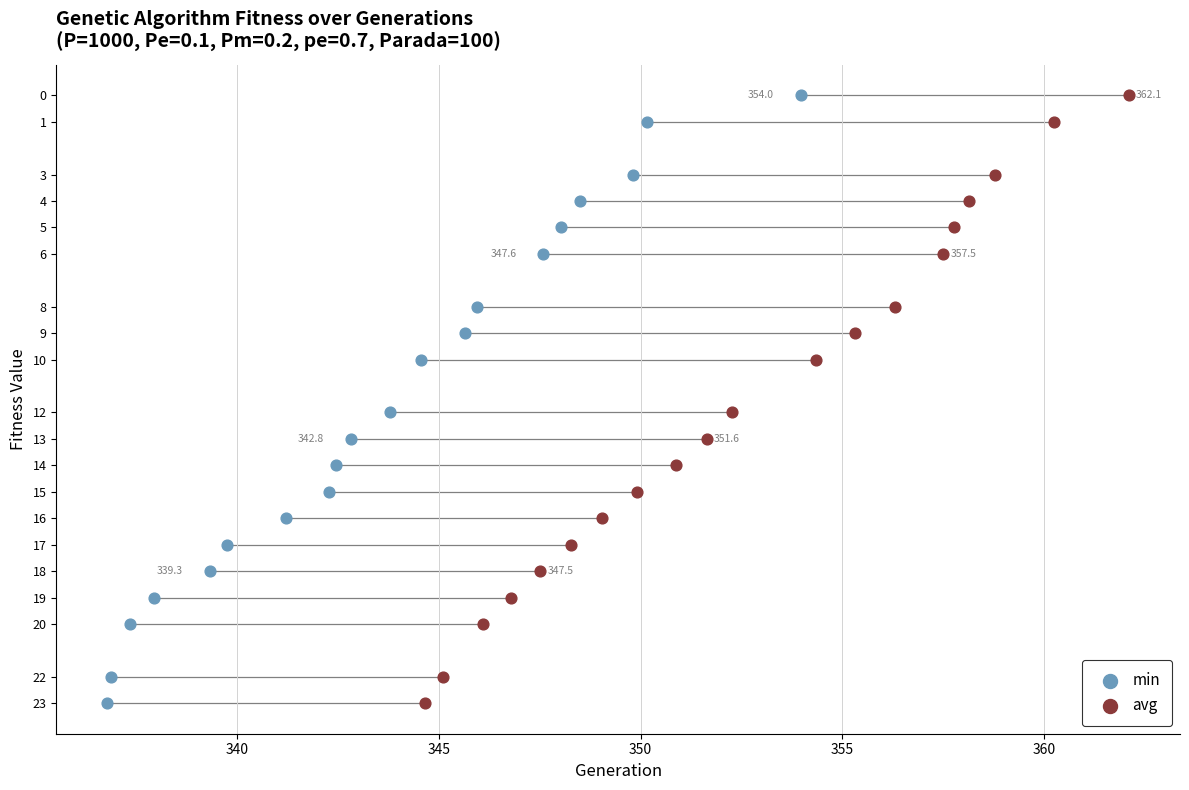

What are all the series names shown in the legend?

min, avg